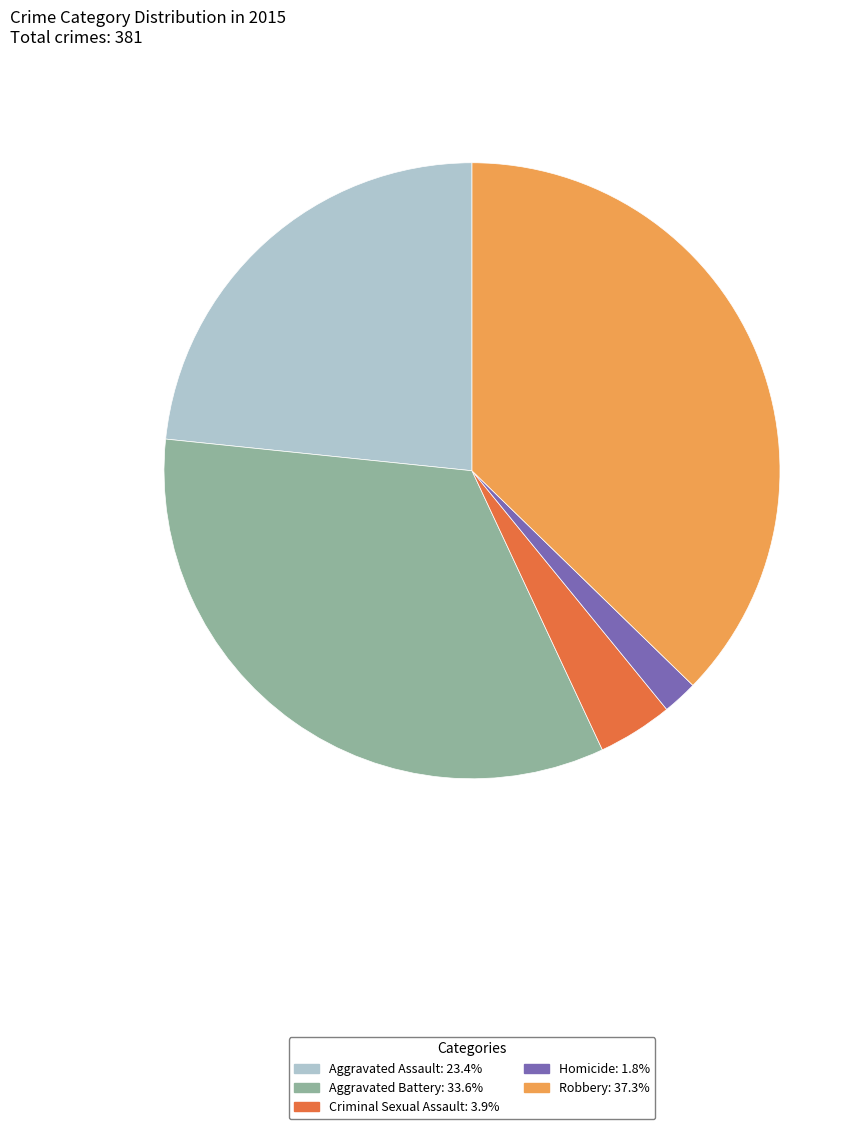

Is there a majority slice in this chart?

No